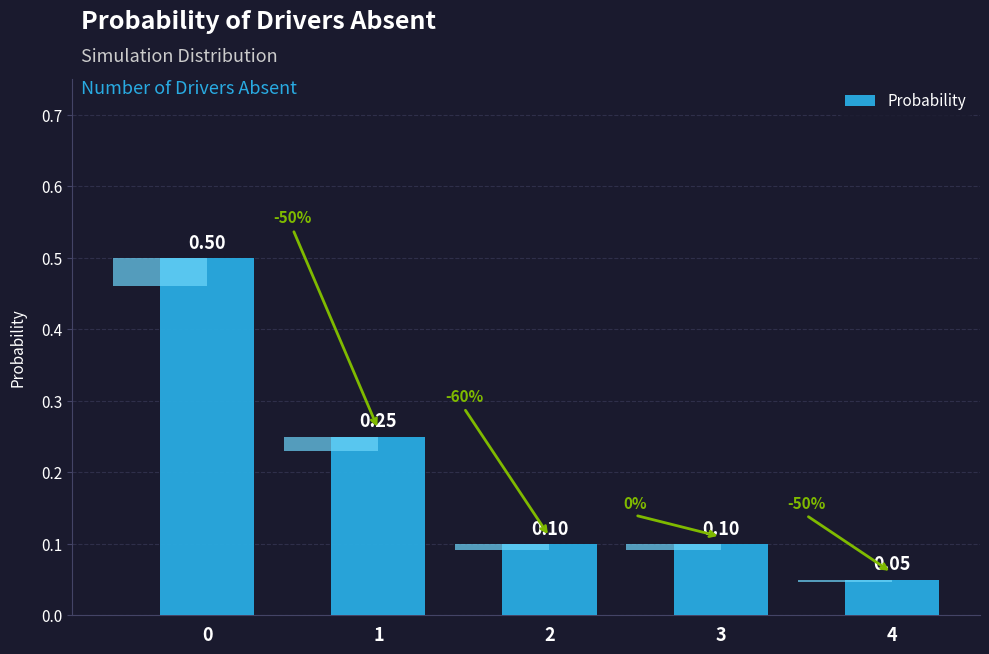

What is the value of the 3rd bar from the left?

0.1